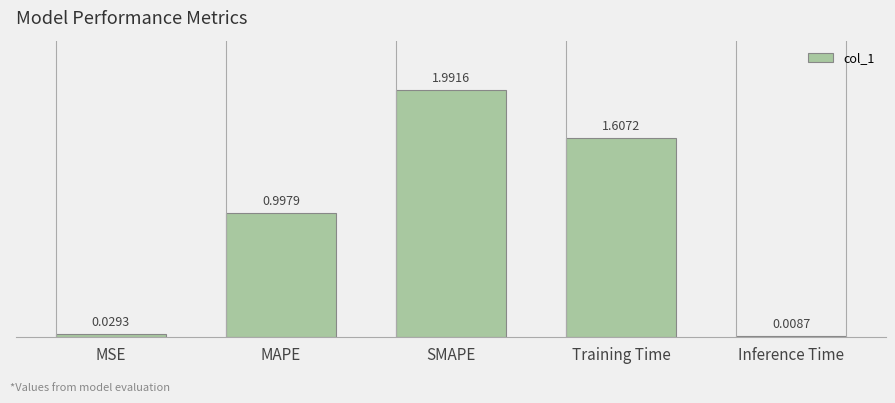

Rank the categories by value from highest to lowest.

SMAPE, Training Time, MAPE, MSE, Inference Time